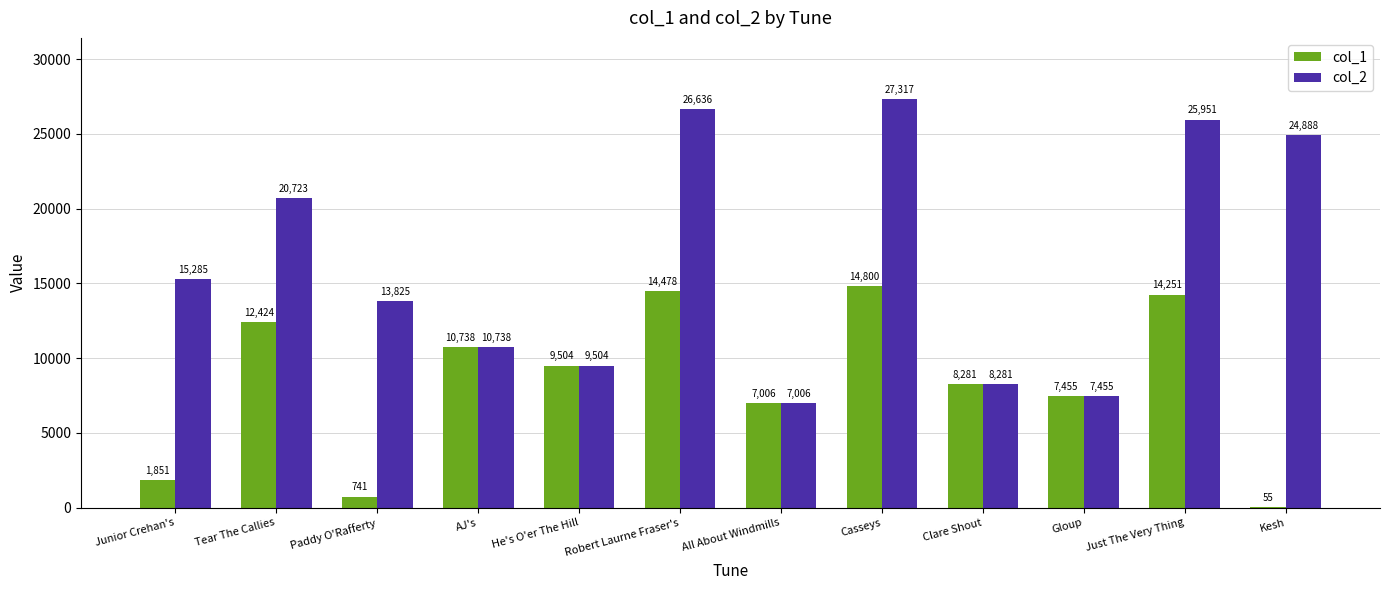

How many data points does each series have?

12